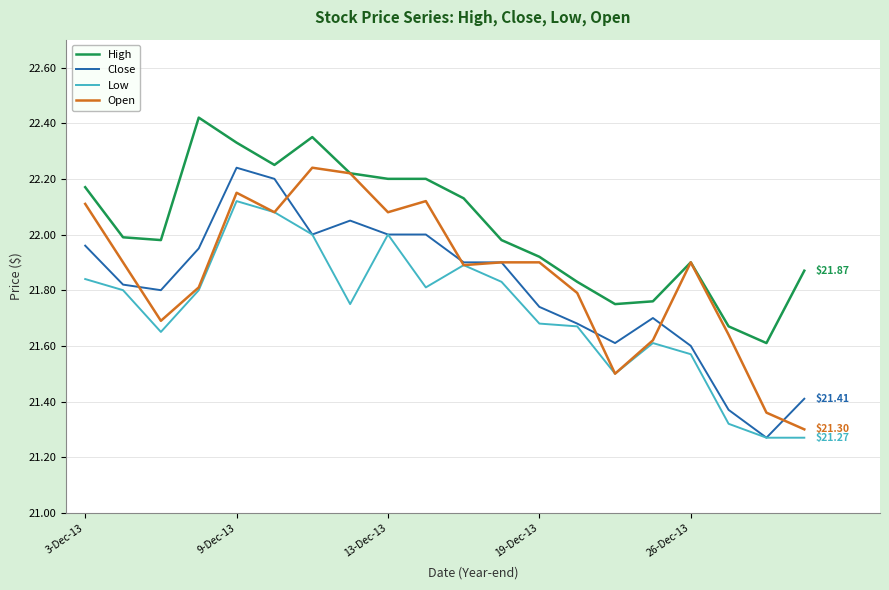

True or false: High and Close cross at least once.

False